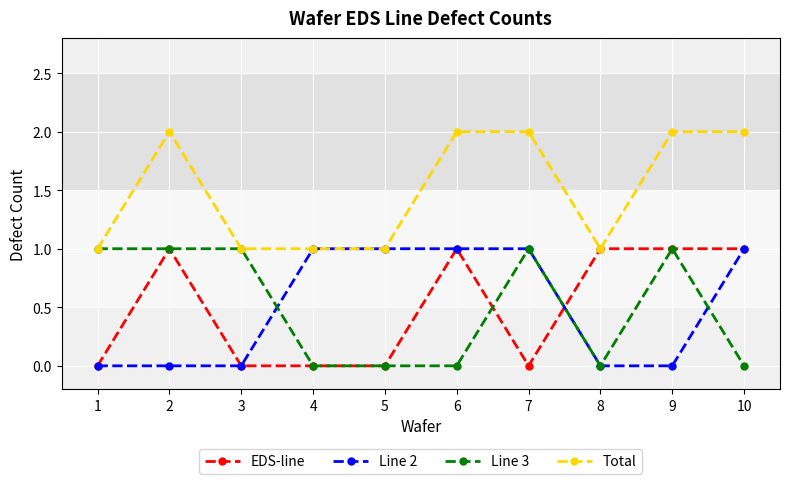

What is the value of the EDS-line point at the 9th from the left?

1